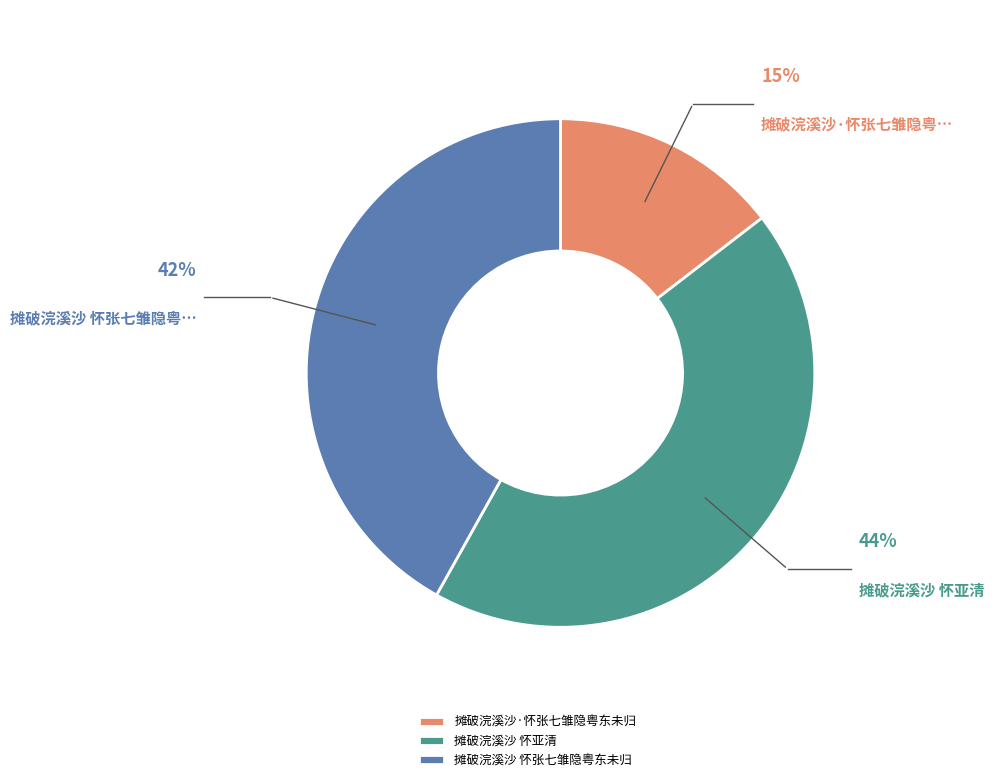

Approximately how many times larger is the value at 摊破浣溪沙 怀张七雏隐粤东未归 compared to 摊破浣溪沙·怀张七雏隐粤东未归?

2.9